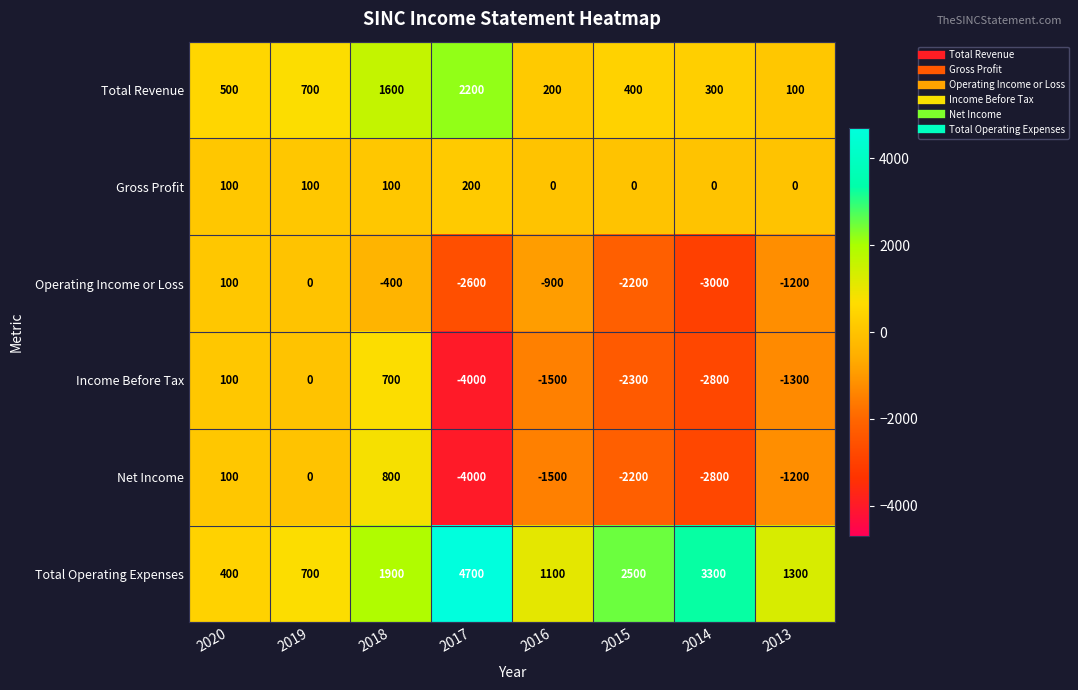

What is the sum of the Gross Profit values at 2013 and 2017?

200